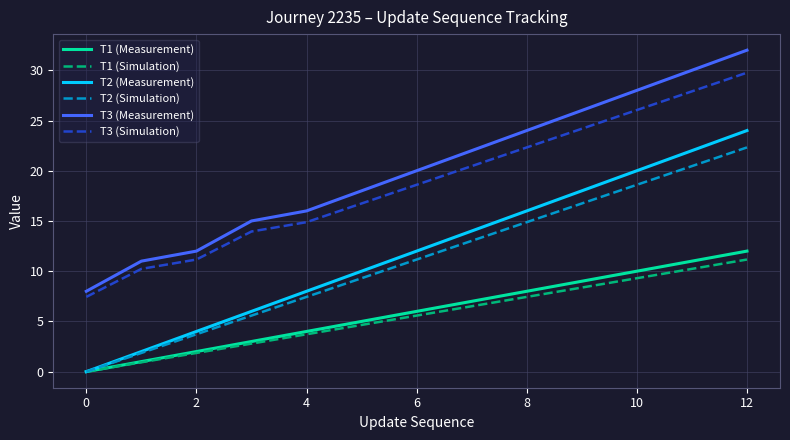

True or false: T3 (Simulation) and T3 (Measurement) cross at least once.

False